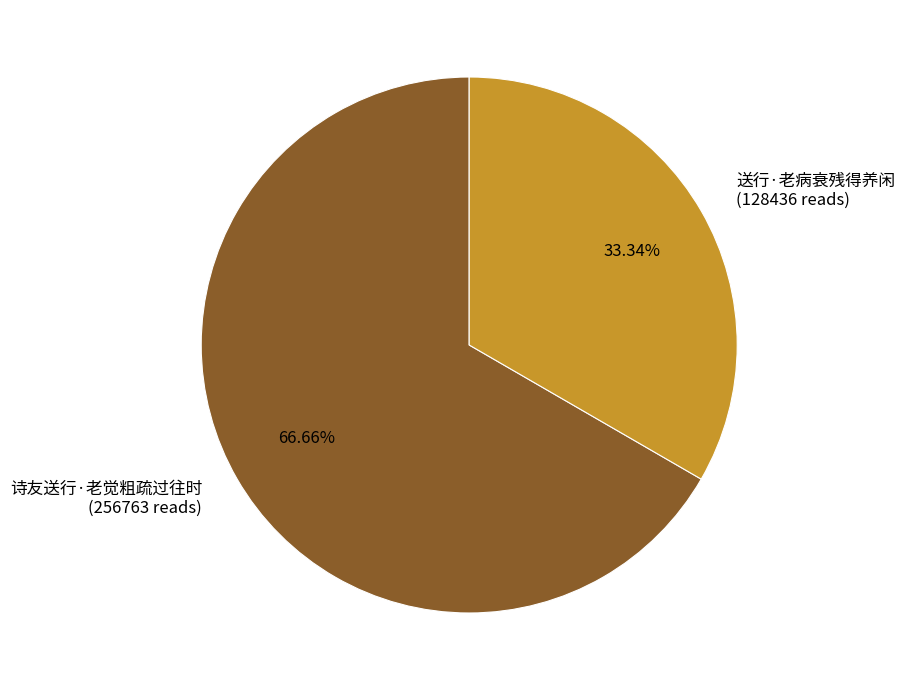

To the nearest percent, what is the combined percentage of 诗友送行·老觉粗疏过往时 and 送行·老病衰残得养闲?

100%